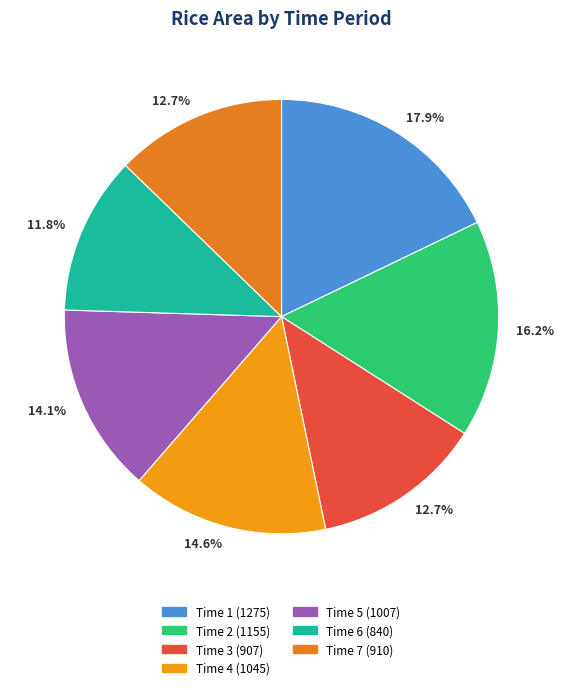

What percentage is the Time 1 slice, to the nearest percent?

18%